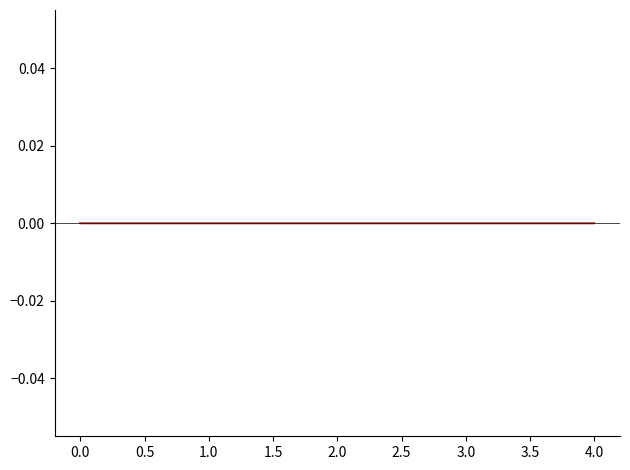

Which category has the highest value across all series?

1